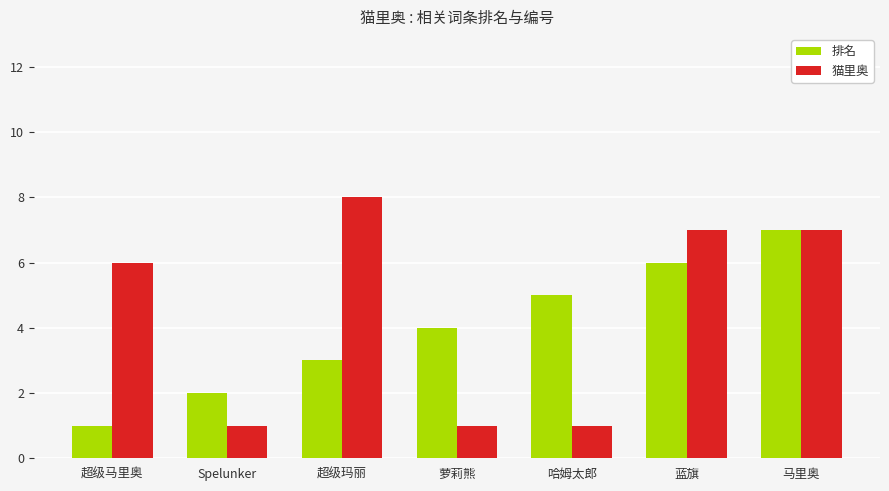

What is the total value across all series at 哈姆太郎?

6